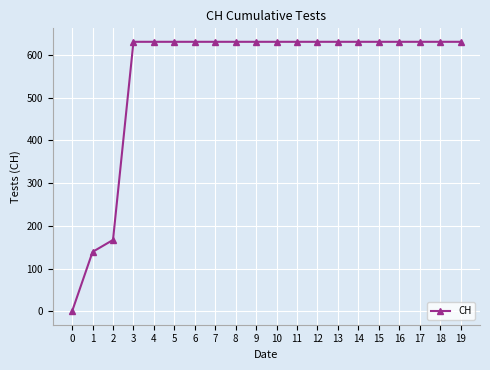

Read the value at 12, to the nearest 100.

600